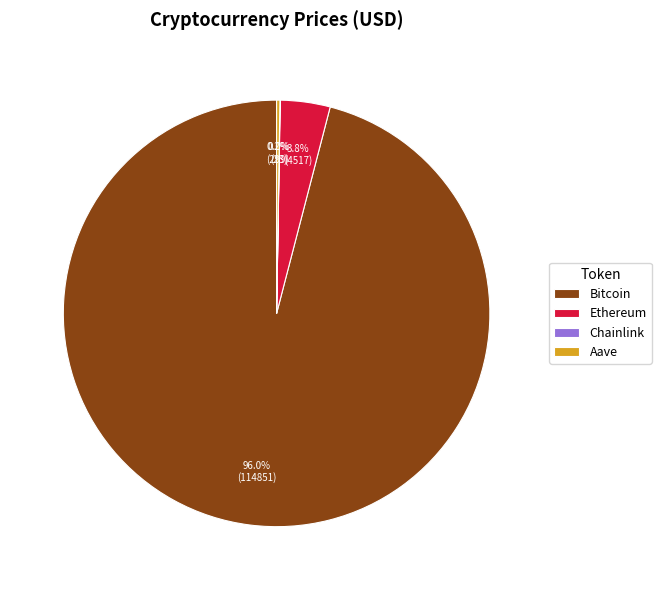

Is there a majority slice in this chart?

Yes